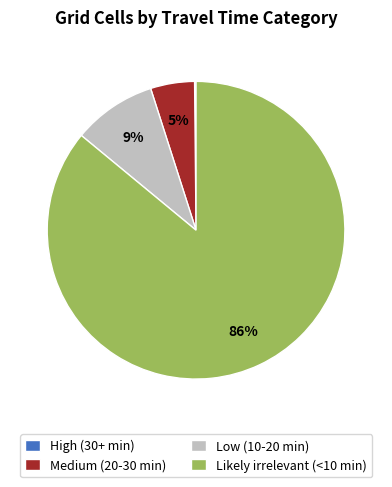

True or false: Likely irrelevant (<10 min) accounts for 99% of the total.

False